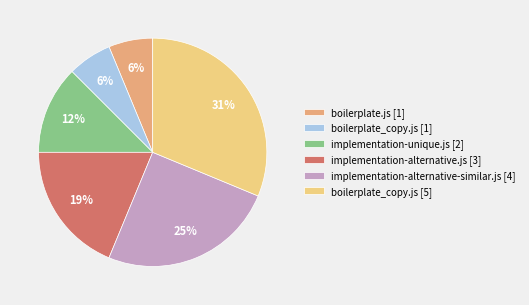

What is the ratio of the value at implementation-alternative-similar.js [4] to the value at implementation-alternative.js [3]?

1.3